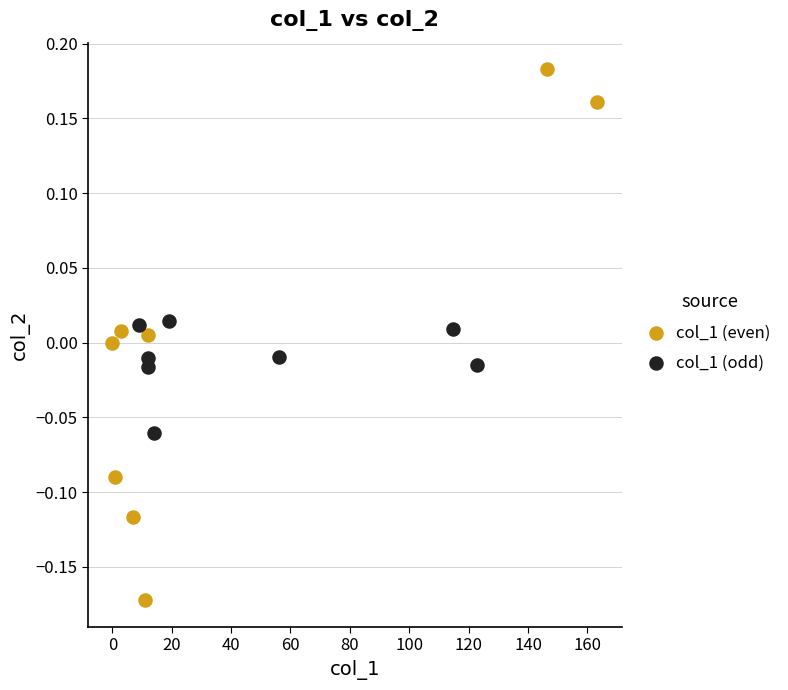

Which series has the largest Y range (max minus min)?

col_1 (even)